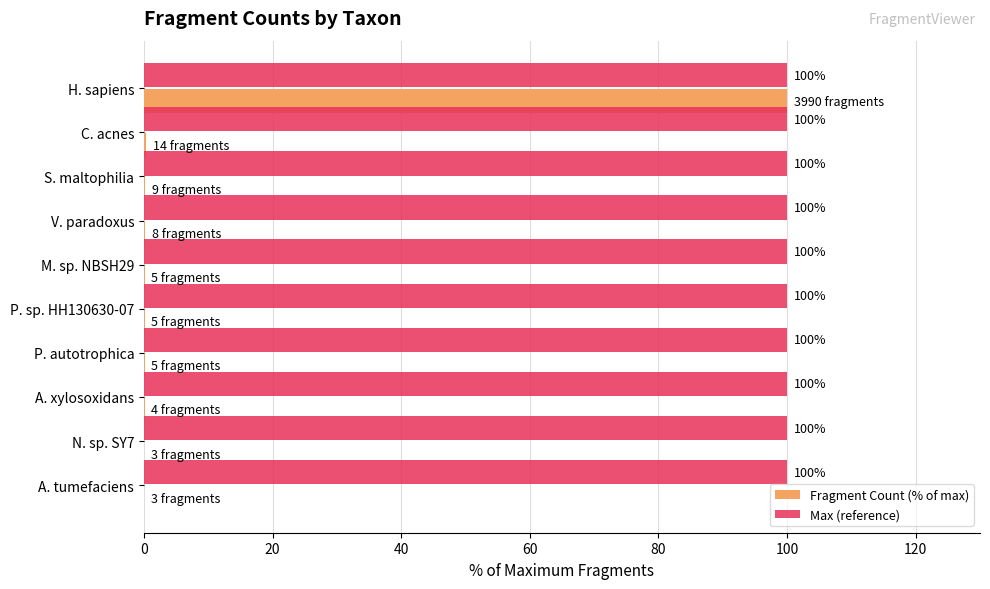

Is the value of Fragment Count (% of max) at A. xylosoxidans greater than the value of Max (reference) at A. xylosoxidans?

No